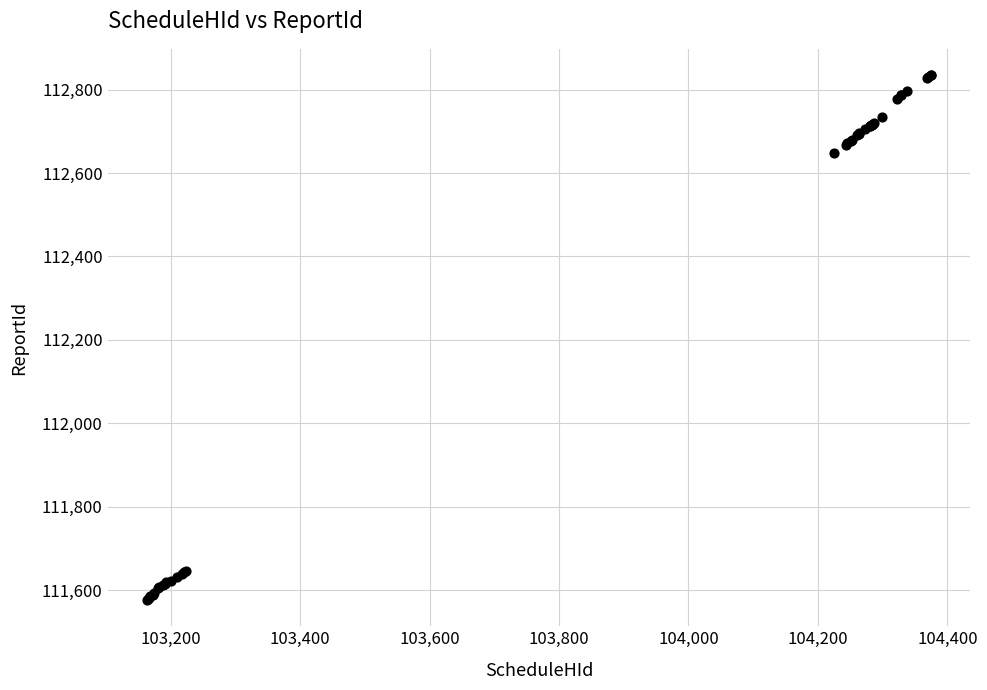

What Y value in the scatter plot is closest to 112205?

112649